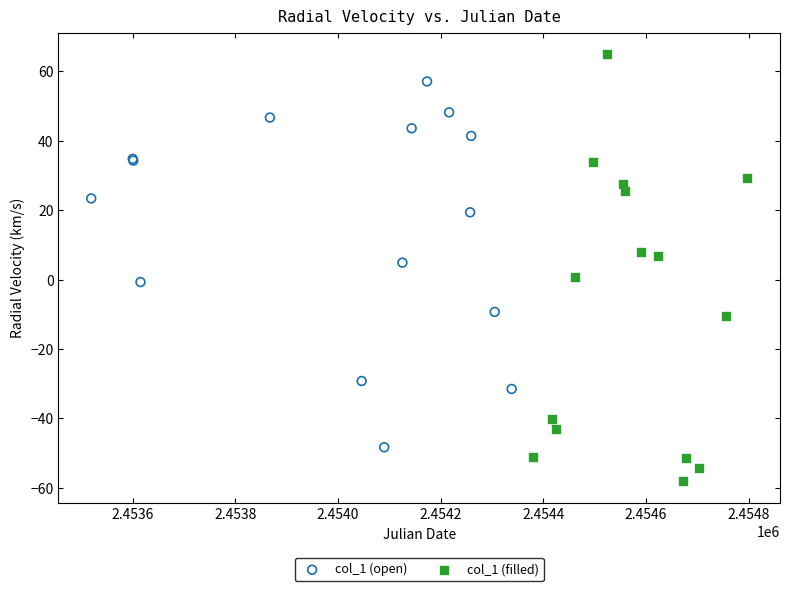

Which series contains the highest Y value?

col_1 (filled)